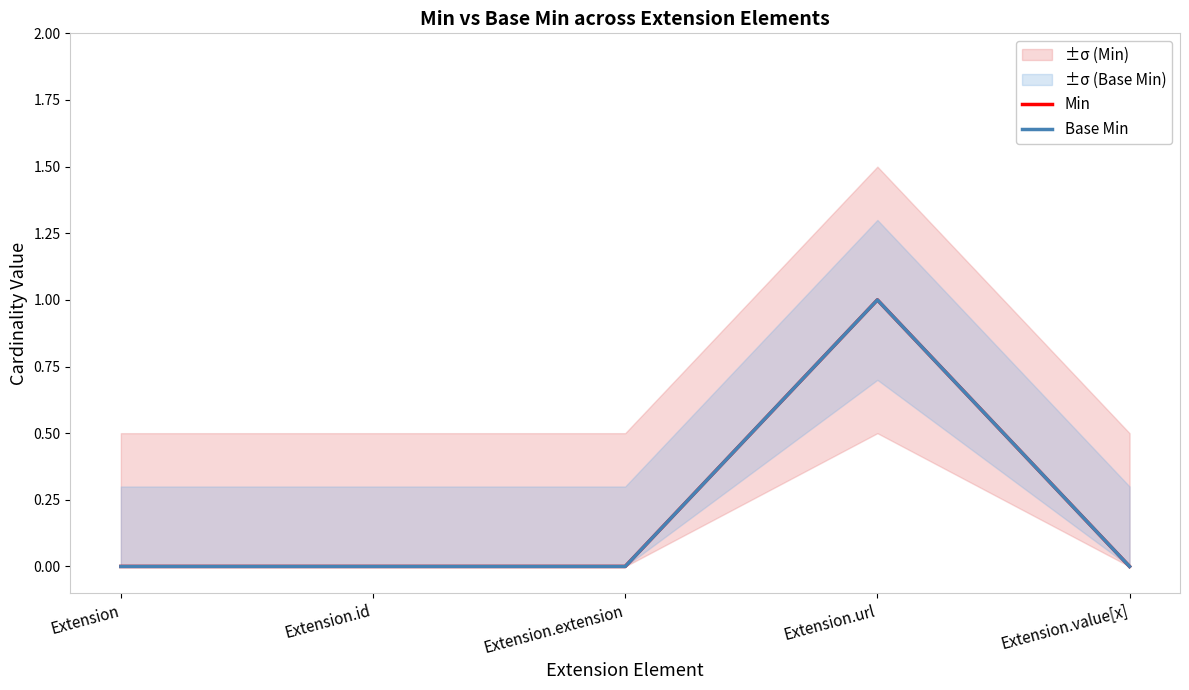

What position from the right is Extension.value[x]?

1